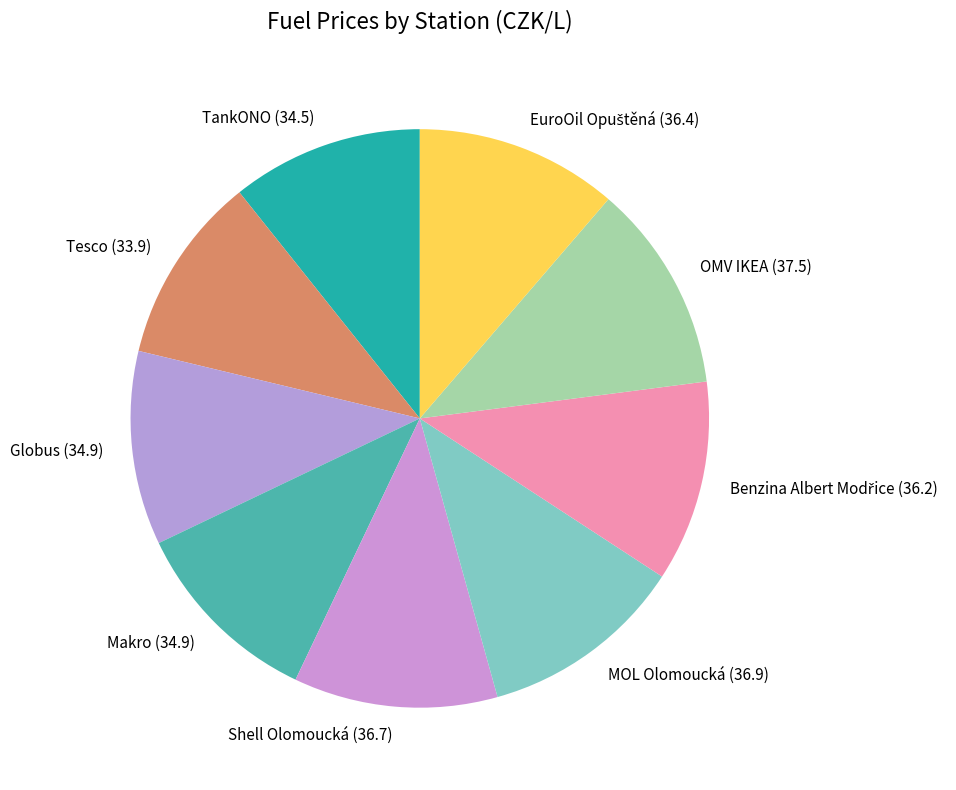

Do Makro and OMV IKEA together represent more than half of the pie?

No